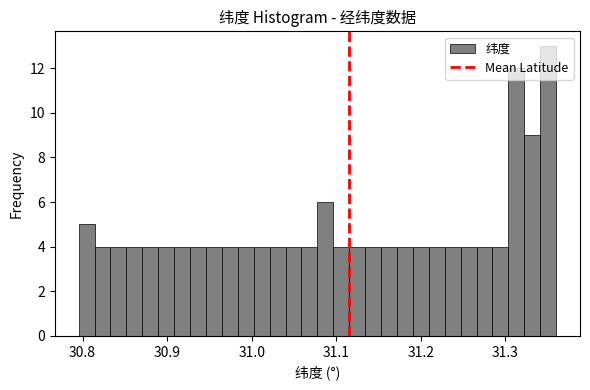

Around what value on the x-axis is the tallest bar? Give the approximate position of its centre, as read against the axis.

31.35